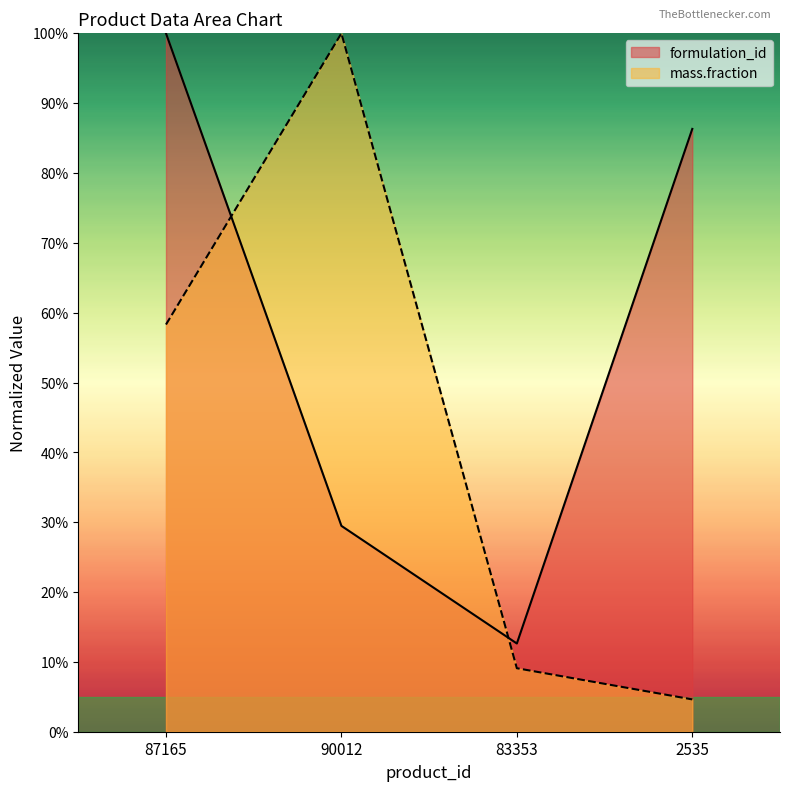

In mass.fraction, how many points are higher than both neighbors (excluding endpoints)?

1